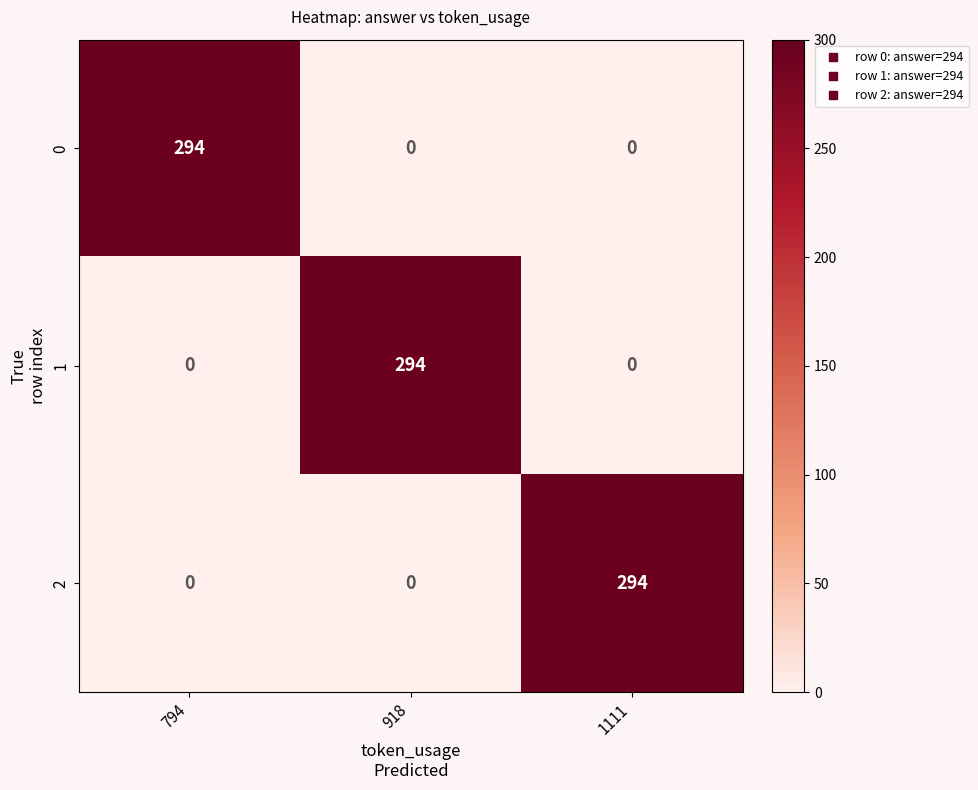

Count the 2 values in the range 0 to 294.

3